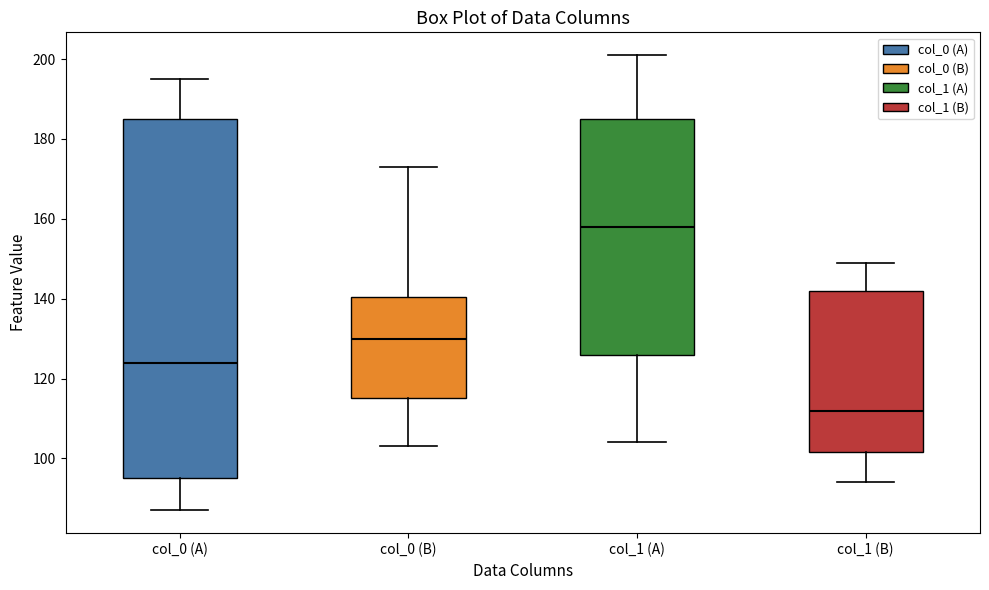

Reading left to right, read every box against the y-axis: the position of its median line, the range the box covers, and the ends of its whiskers. The values are not printed on the chart, so give them approximately, as read against the axis.

col_0 (A): median 124, box 96 to 186, whiskers 88 to 196
col_0 (B): median 130, box 116 to 140, whiskers 104 to 174
col_1 (A): median 158, box 126 to 186, whiskers 104 to 202
col_1 (B): median 112, box 102 to 142, whiskers 94 to 150